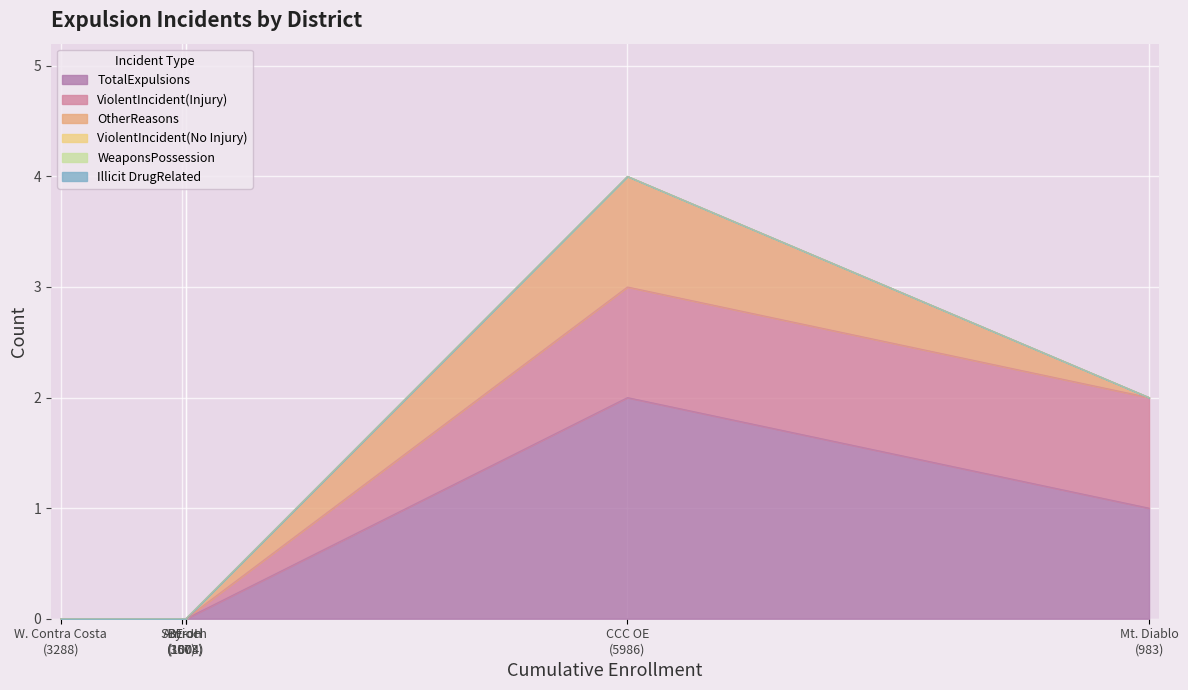

Is it true that ViolentIncident(No Injury) equals 0 at Mt. Diablo Unified?

True